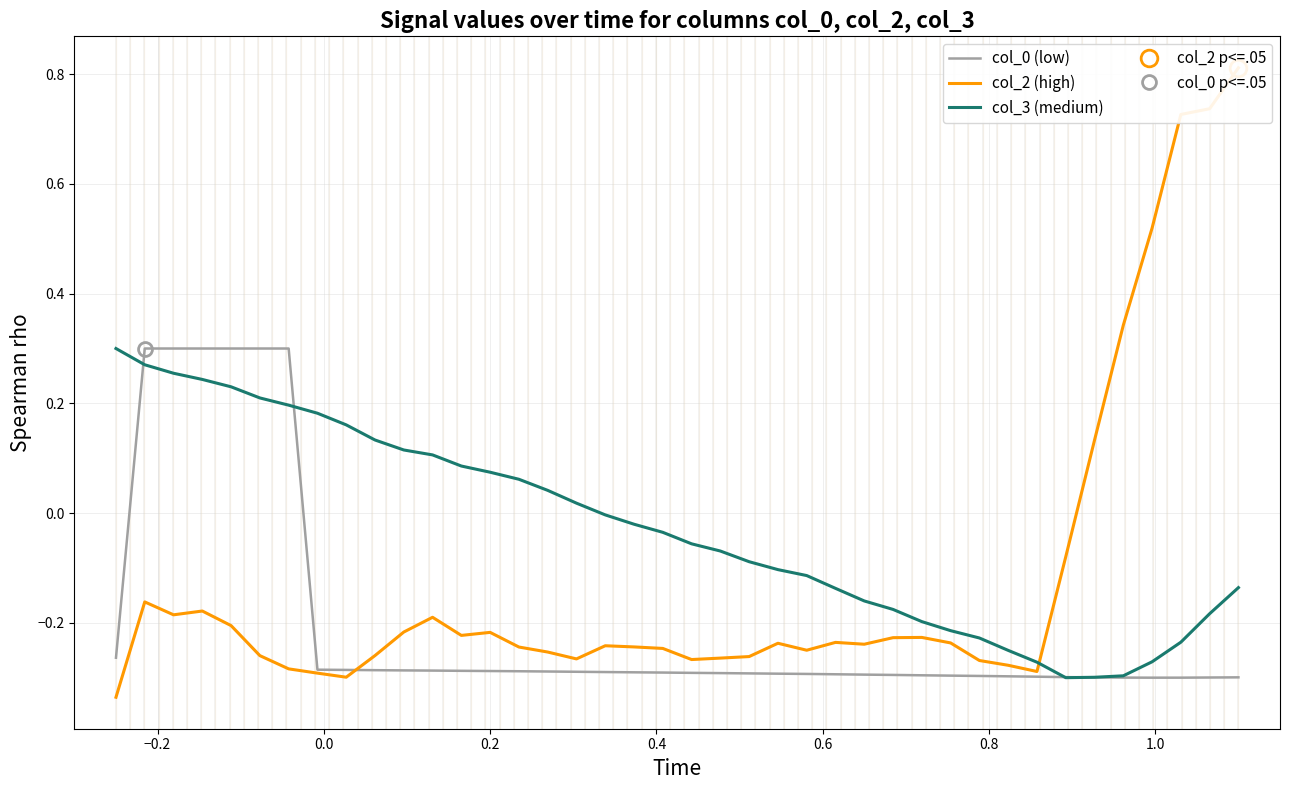

True or false: col_2 (high) and col_3 (medium) cross at least once.

True